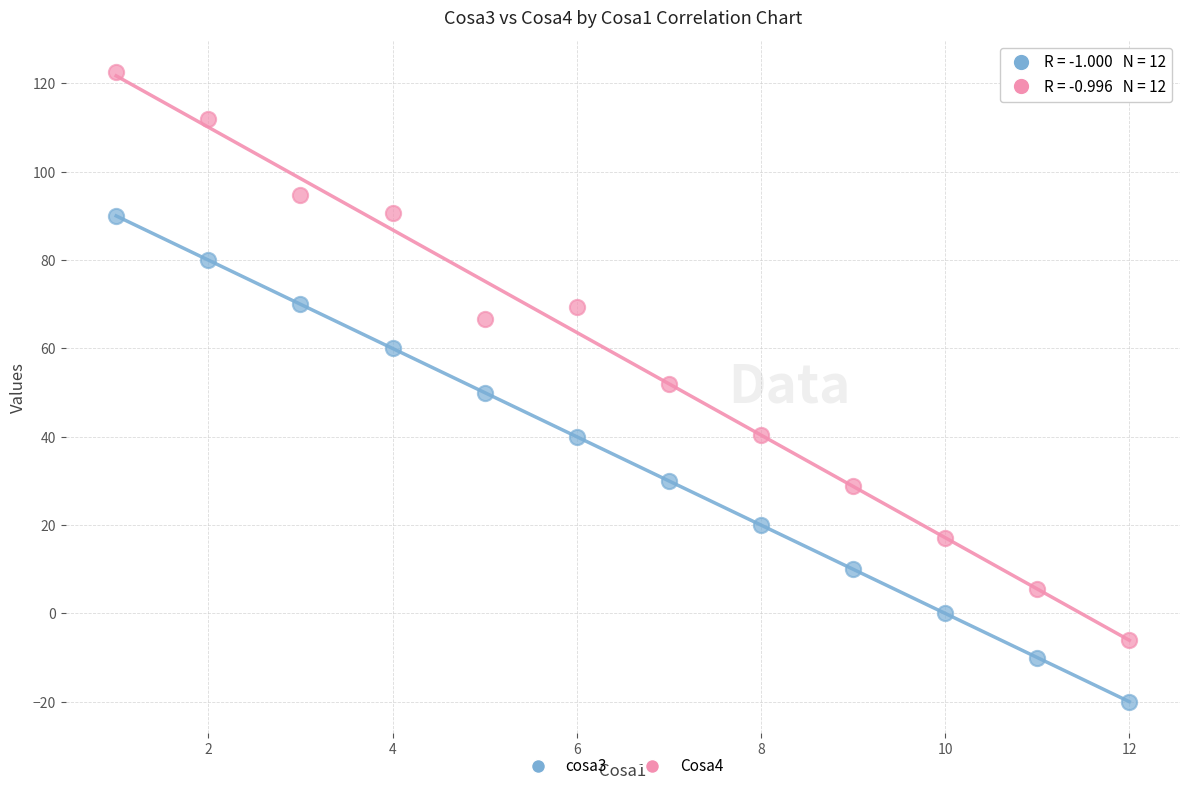

Which series contains the lowest Y value?

cosa3